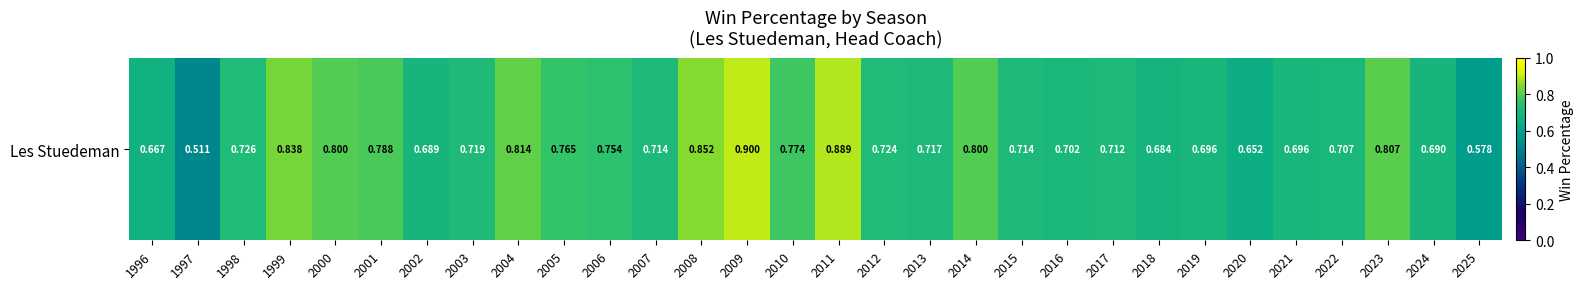

Reading left to right, transcribe all the data shown in this chart.

1996=0.7	1997=0.5	1998=0.7	1999=0.8	2000=0.8	2001=0.8	2002=0.7	2003=0.7	2004=0.8	2005=0.8	2006=0.8	2007=0.7	2008=0.9	2009=0.9	2010=0.8	2011=0.9	2012=0.7	2013=0.7	2014=0.8	2015=0.7	2016=0.7	2017=0.7	2018=0.7	2019=0.7	2020=0.7	2021=0.7	2022=0.7	2023=0.8	2024=0.7	2025=0.6